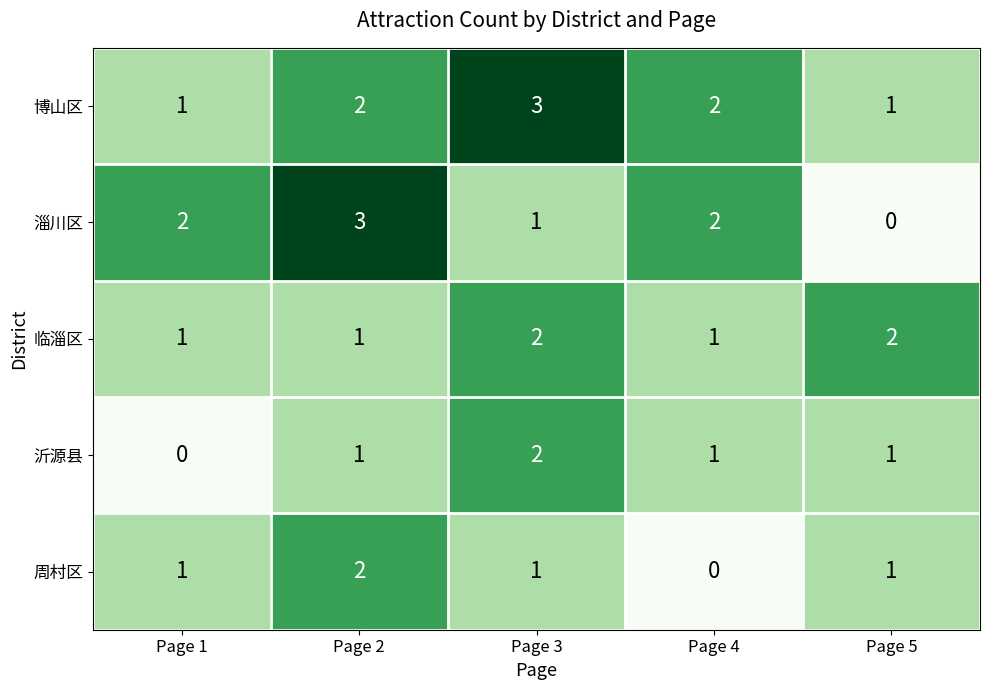

Which category has the highest value in the 沂源县 series?

Page 3